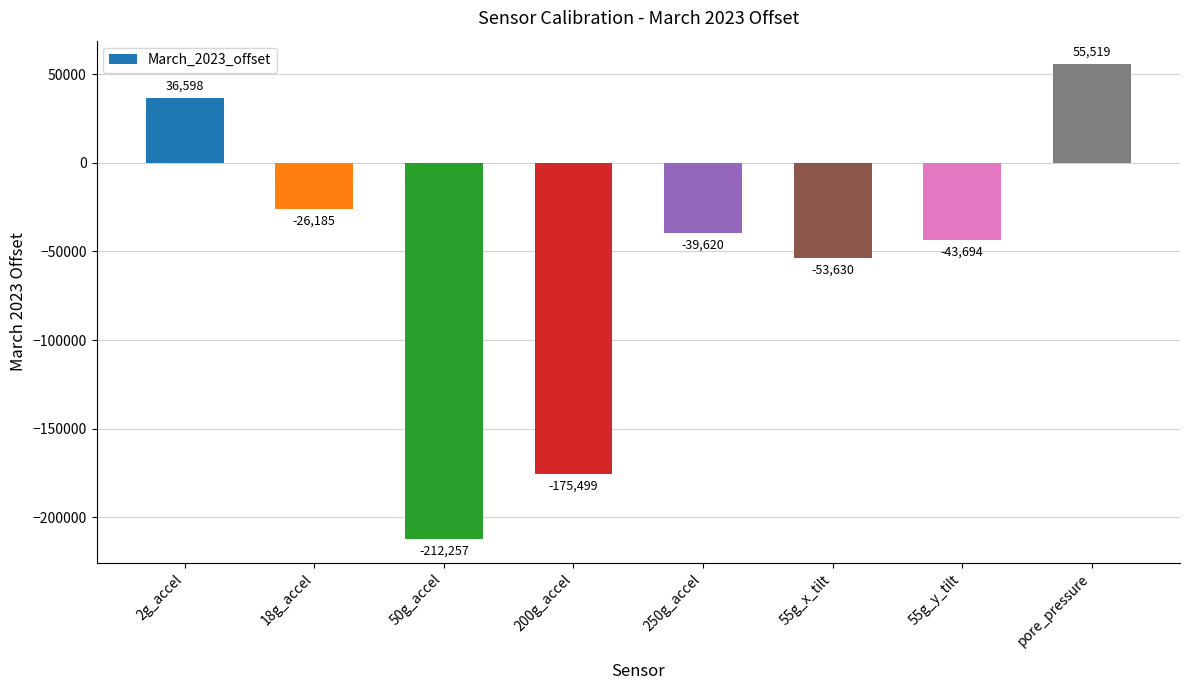

Count the number of categories in the chart.

8